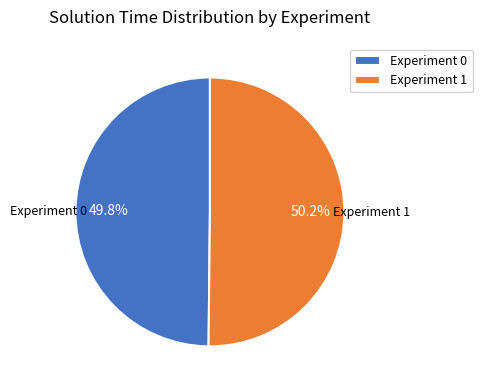

To the nearest percent, what portion does Experiment 1 represent?

50%